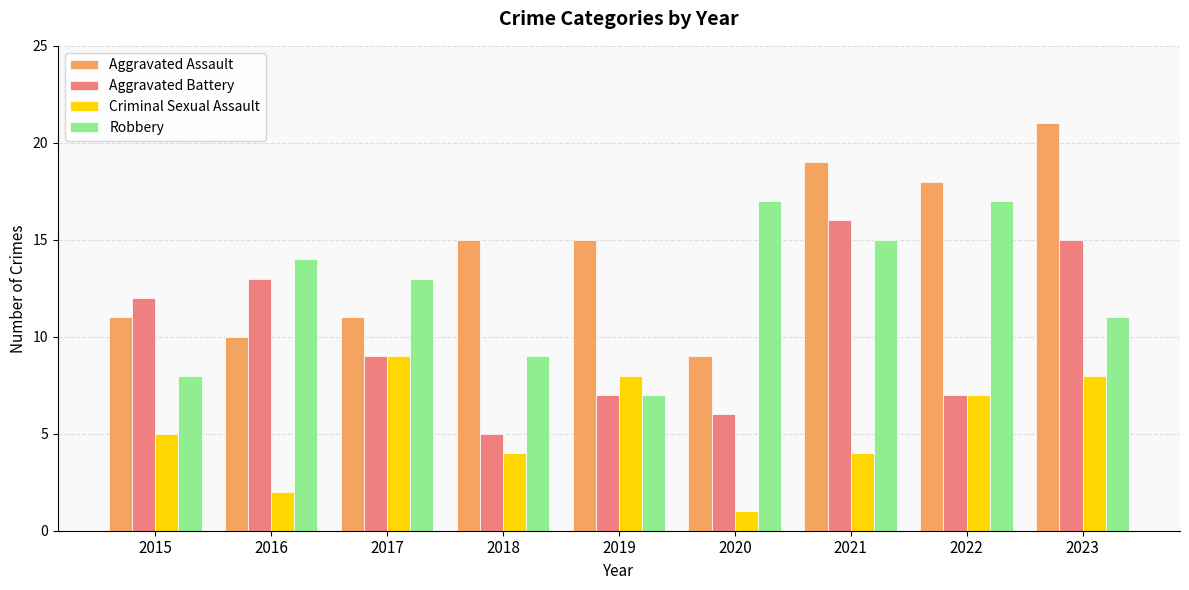

Which category has the highest value across all series?

2023